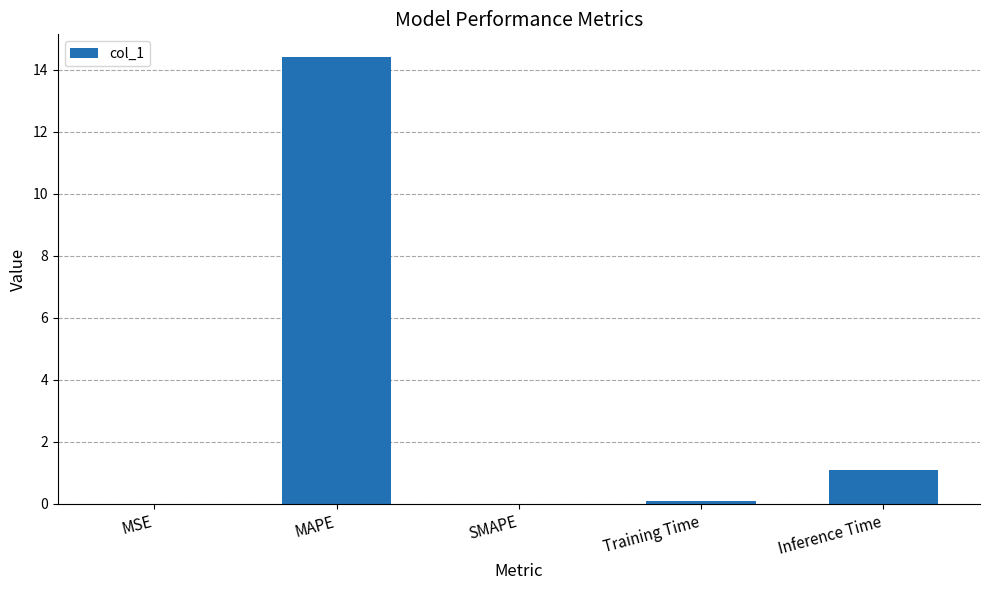

Are the bars grouped side by side (vs. stacked)?

No